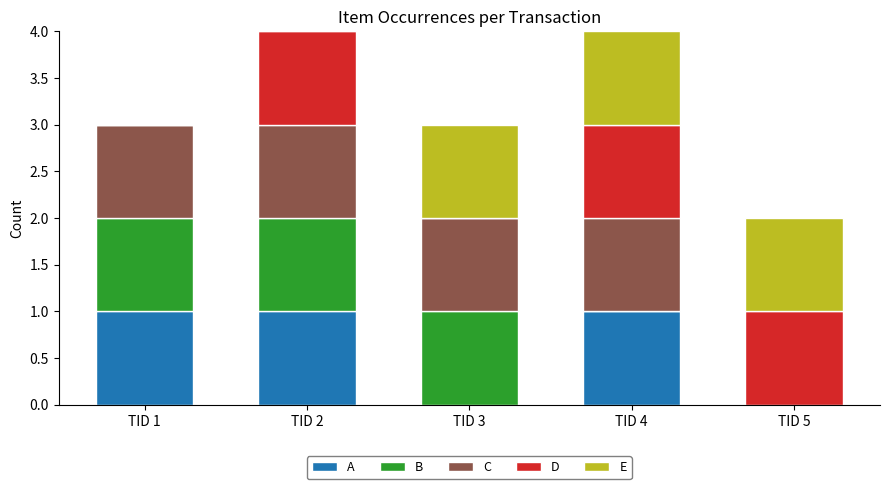

Reading right to left, list the values for the A series.

TID 5=0	TID 4=1	TID 3=0	TID 2=1	TID 1=1